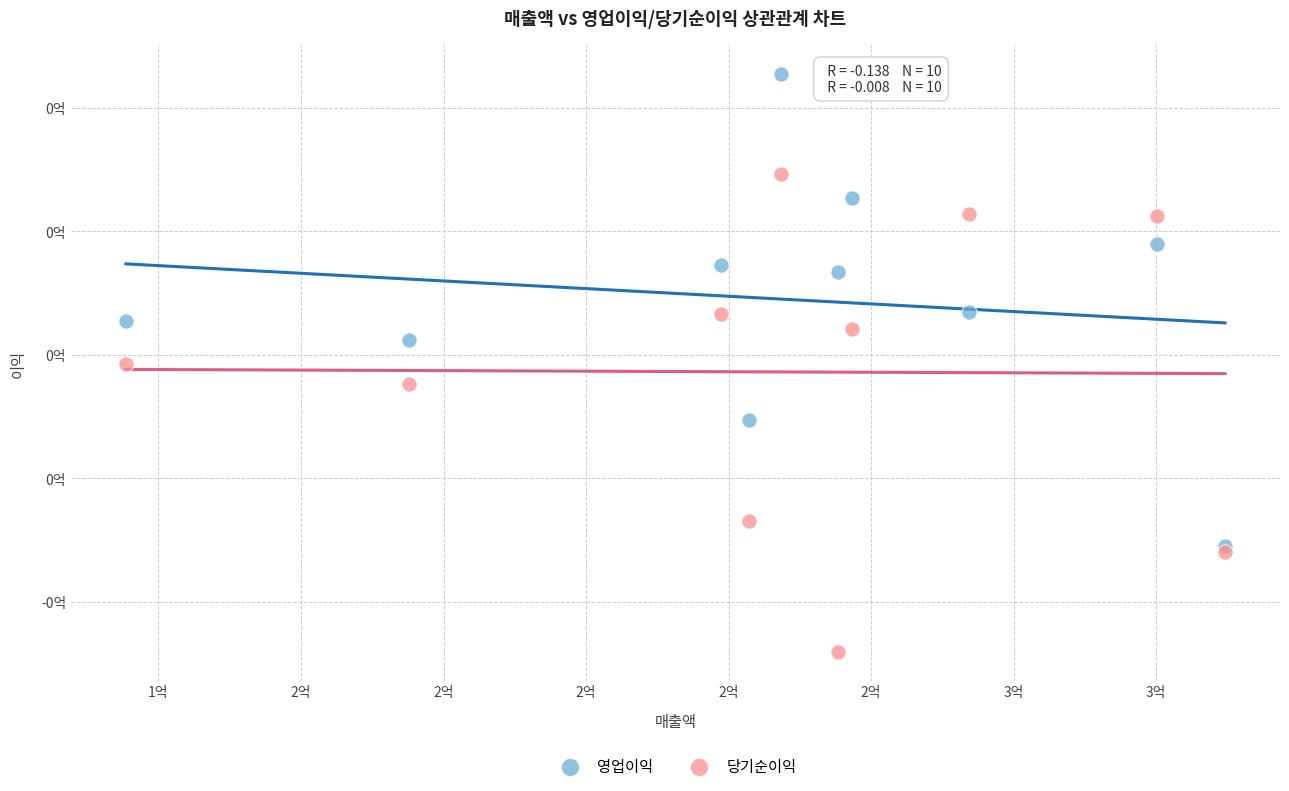

What are all the series names shown in the legend?

영업이익, 당기순이익